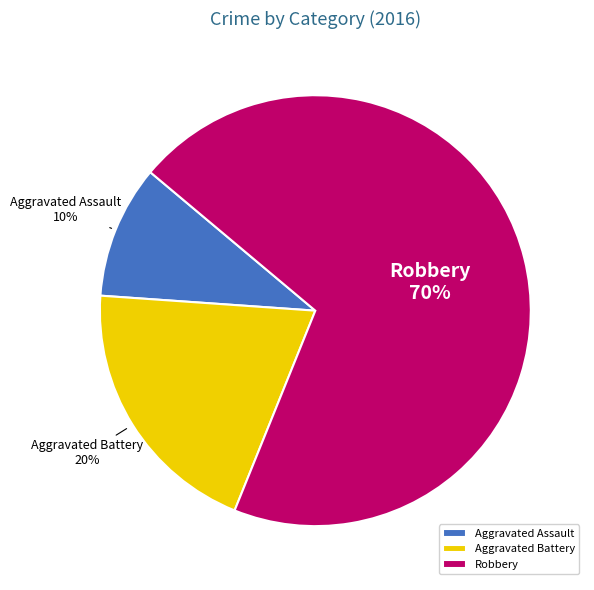

True or false: Robbery accounts for 70% of the total.

True